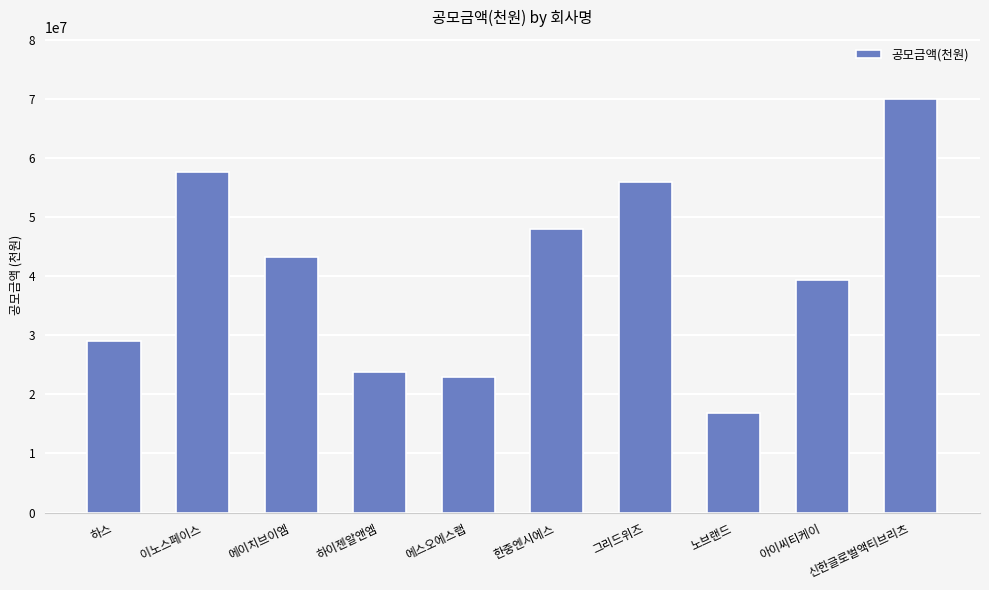

At which label does the data first exceed 43200000?

이노스페이스